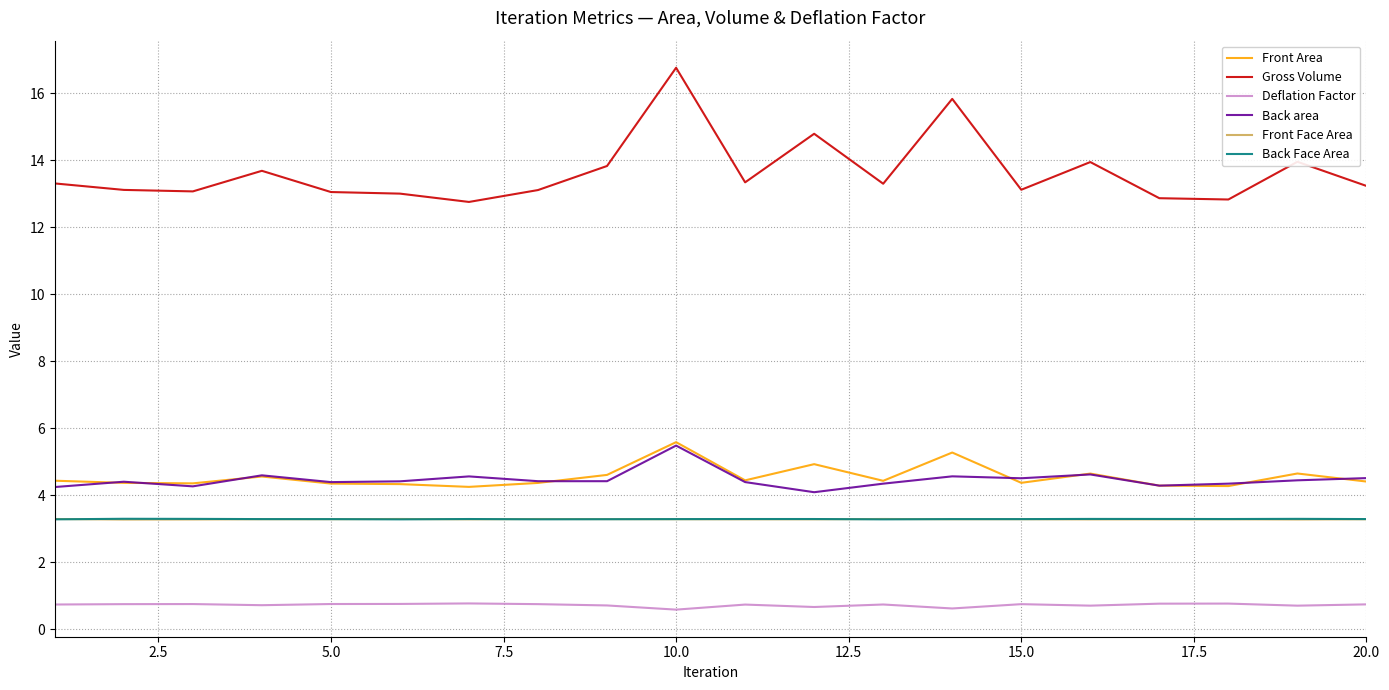

At how many categories does at least one series exceed 15?

2